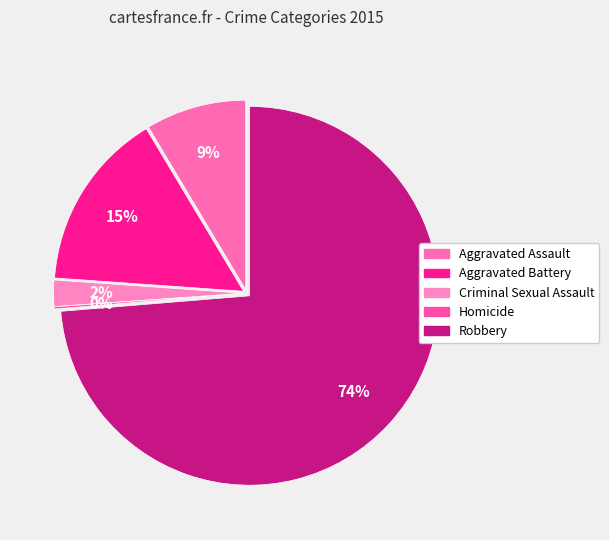

How many slices are in this pie chart?

5